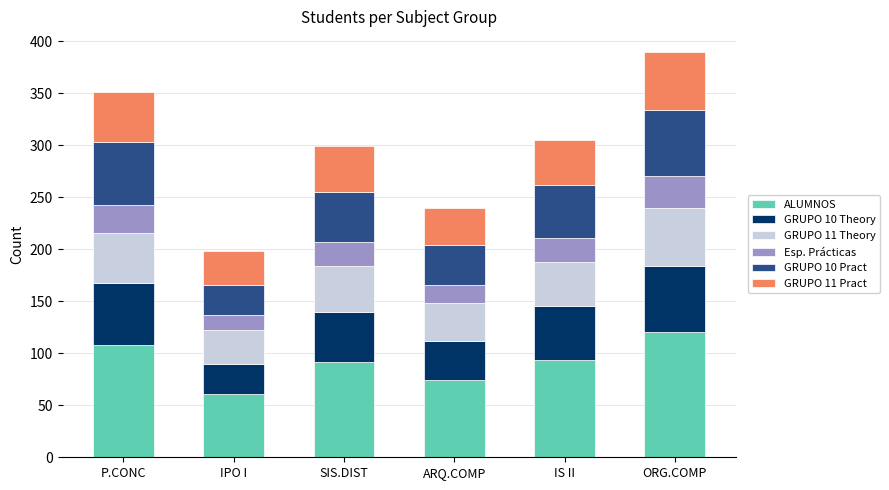

True or false: ALUMNOS has a value of 45 at ORG.COMP.

False